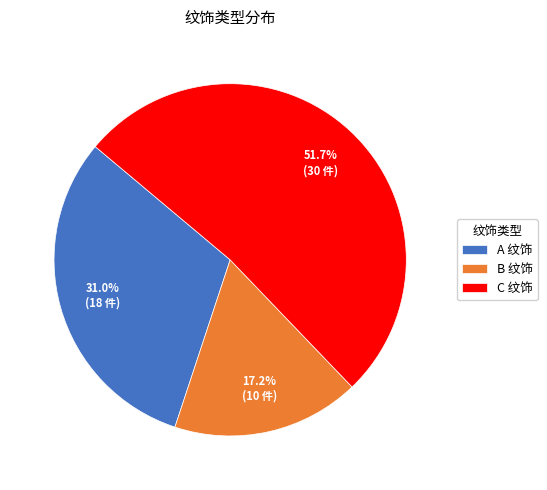

Count the number of slices in the pie.

3